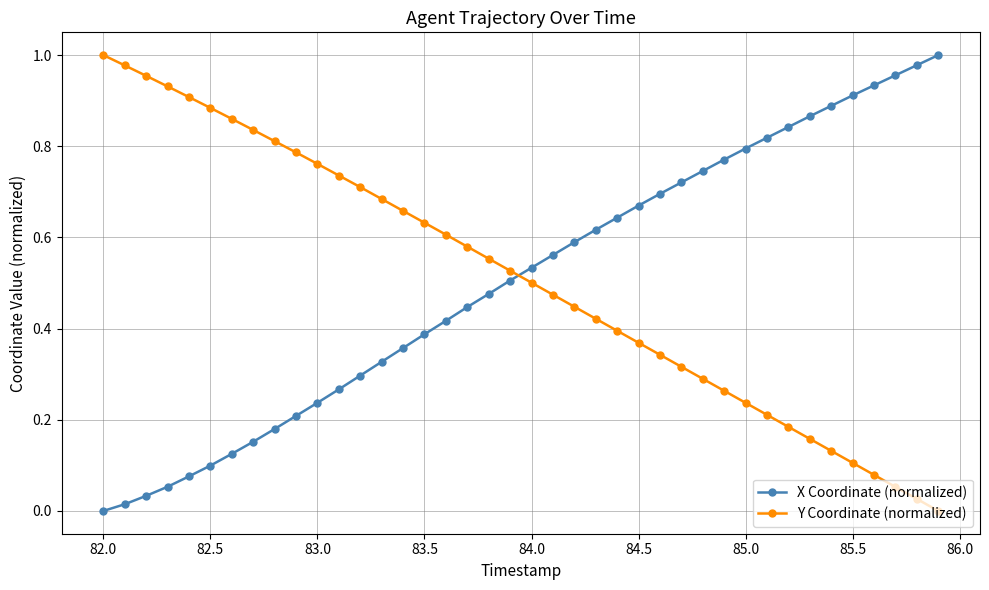

What is the sum of all Y Coordinate (normalized) values?

20.4